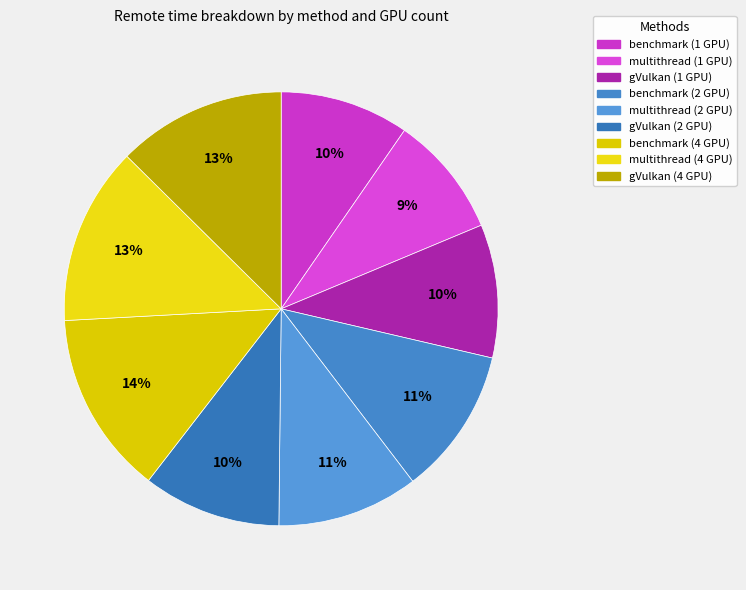

Is it true that multithread (2 GPU) is 24% of the pie?

False